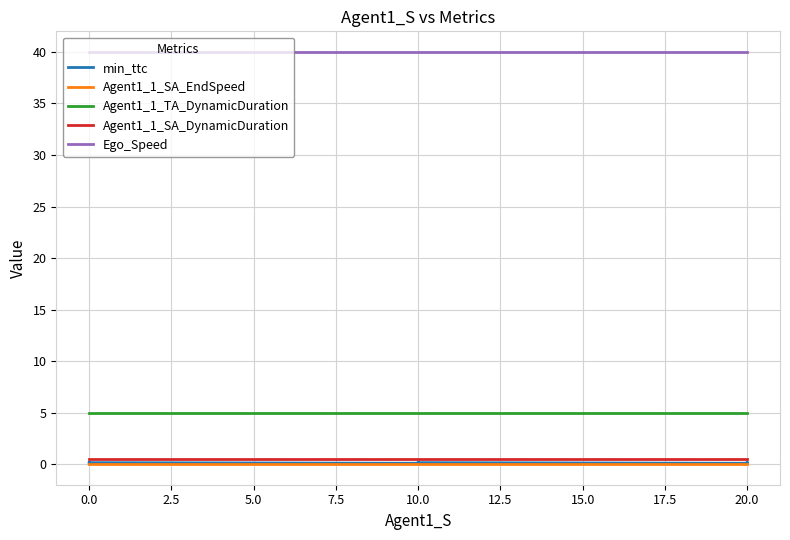

Rank the series by their maximum value, from highest to lowest.

Ego_Speed, Agent1_1_TA_DynamicDuration, Agent1_1_SA_DynamicDuration, min_ttc, Agent1_1_SA_EndSpeed